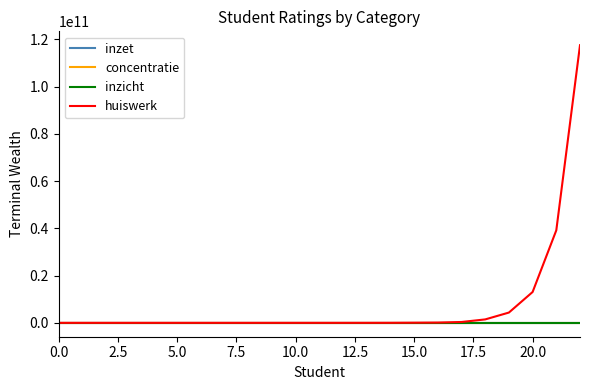

Which series has the largest total across all categories?

huiswerk